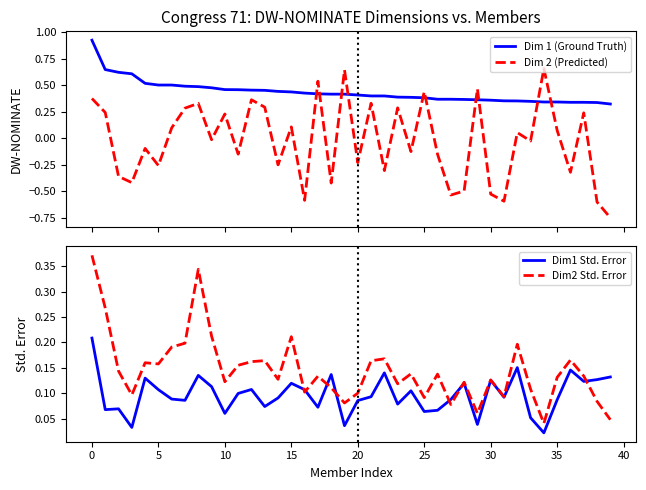

Reading right to left, transcribe all the data shown in this chart.

Dim 1 (Ground Truth): 0.3	0.3	0.3	0.3	0.3	0.3	0.3	0.4	0.4	0.4	0.4	0.4	0.4	0.4	0.4	0.4	0.4	0.4	0.4	0.4	0.4	0.4	0.4	0.4	0.4	0.4	0.5	0.5	0.5	0.5	0.5	0.5	0.5	0.5	0.5	0.5	0.6	0.6	0.6	0.9
Dim 2 (Predicted): -0.7	-0.6	0.2	-0.3	0.1	0.7	-0.0	0.1	-0.6	-0.5	0.5	-0.5	-0.5	-0.1	0.4	-0.1	0.3	-0.3	0.3	-0.2	0.6	-0.4	0.5	-0.6	0.1	-0.2	0.3	0.4	-0.1	0.2	-0.0	0.3	0.3	0.1	-0.3	-0.1	-0.4	-0.4	0.2	0.4
Dim1 Std. Error: 0.1	0.1	0.1	0.1	0.1	0.0	0.1	0.2	0.1	0.1	0.0	0.1	0.1	0.1	0.1	0.1	0.1	0.1	0.1	0.1	0.0	0.1	0.1	0.1	0.1	0.1	0.1	0.1	0.1	0.1	0.1	0.1	0.1	0.1	0.1	0.1	0.0	0.1	0.1	0.2
Dim2 Std. Error: 0.0	0.1	0.1	0.2	0.1	0.0	0.1	0.2	0.1	0.1	0.1	0.1	0.1	0.1	0.1	0.1	0.1	0.2	0.2	0.1	0.1	0.1	0.1	0.1	0.2	0.1	0.2	0.2	0.2	0.1	0.2	0.3	0.2	0.2	0.2	0.2	0.1	0.1	0.3	0.4